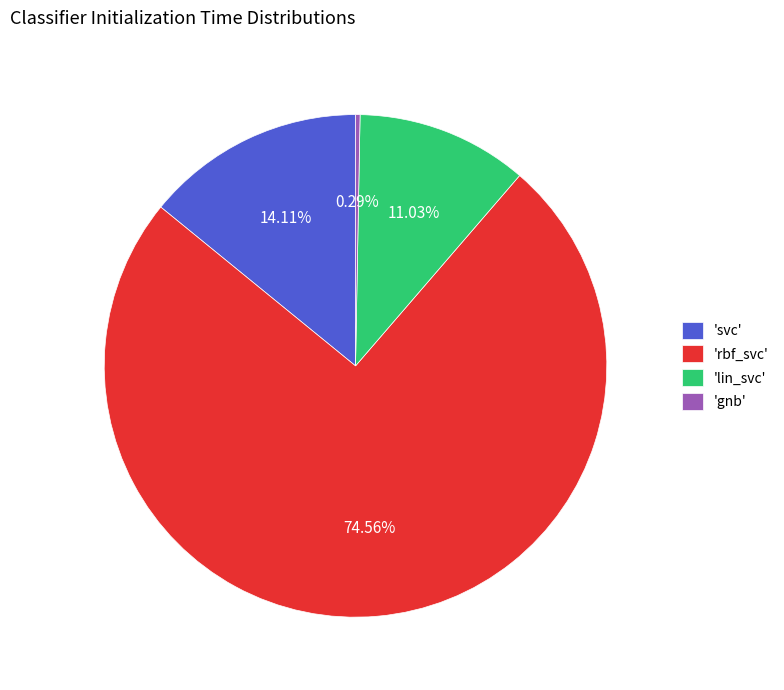

Is there any slice that represents more than half of the pie?

Yes